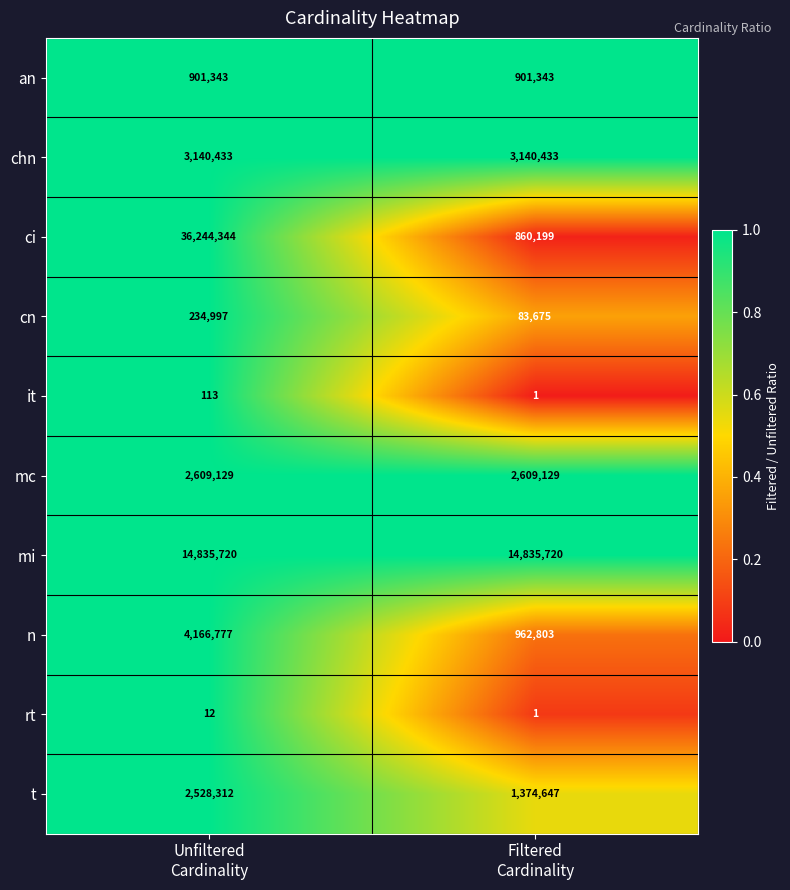

What is the greatest value displayed?

36244344